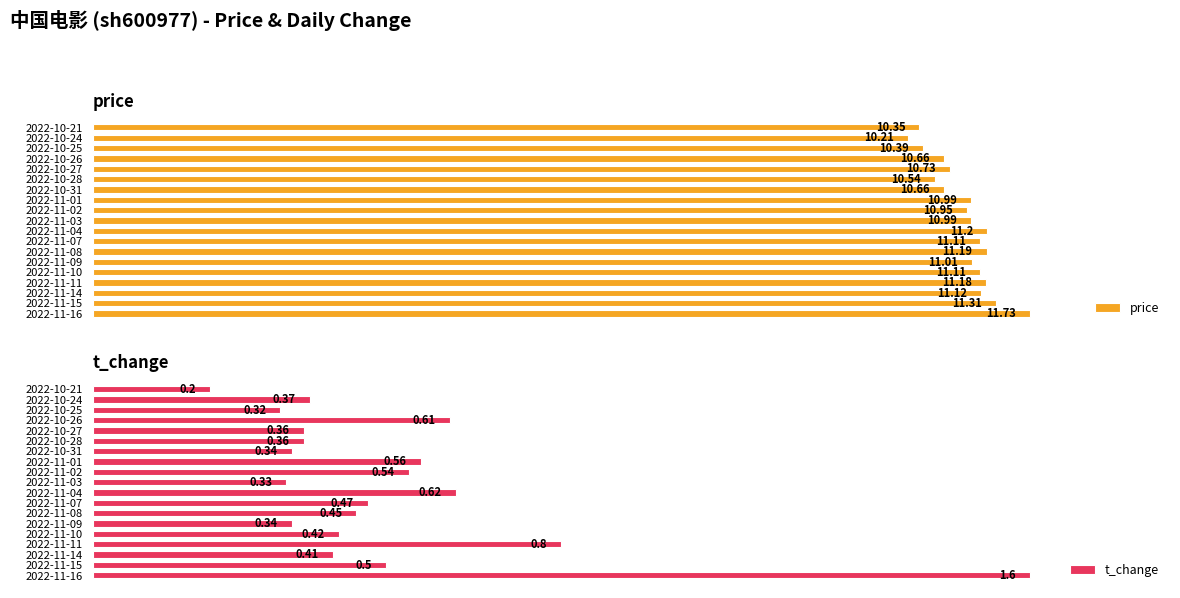

List the series in order of their peak value, highest first.

price, t_change